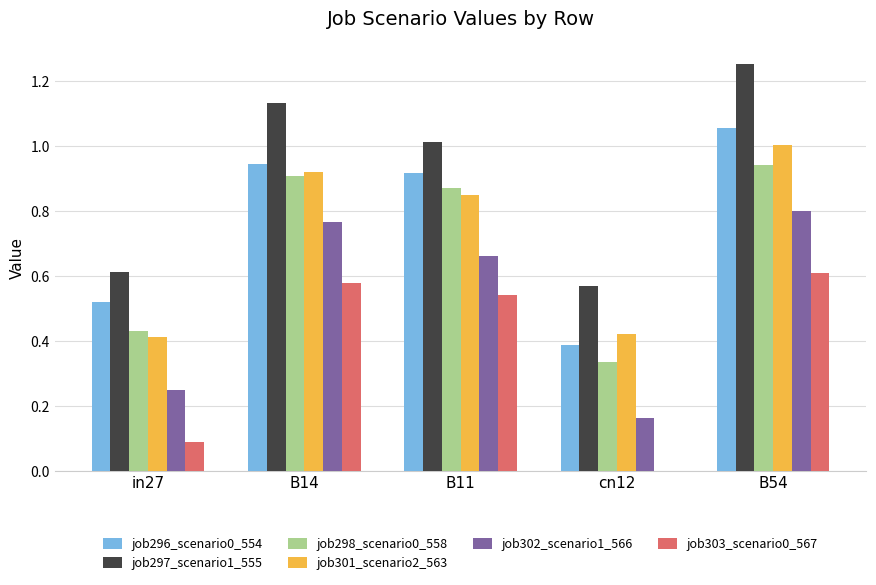

Is it true that job301_scenario2_563 equals 0.3 at in27?

False